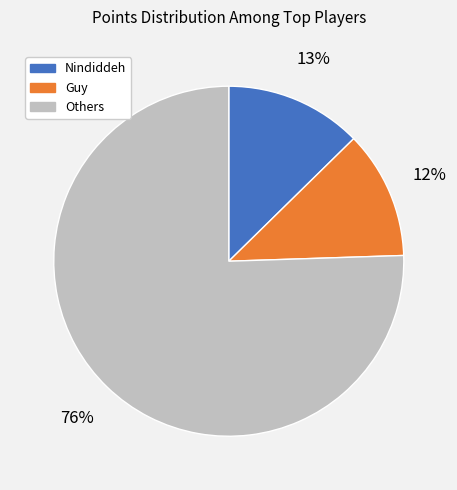

True or false: Guy accounts for 12% of the total.

True